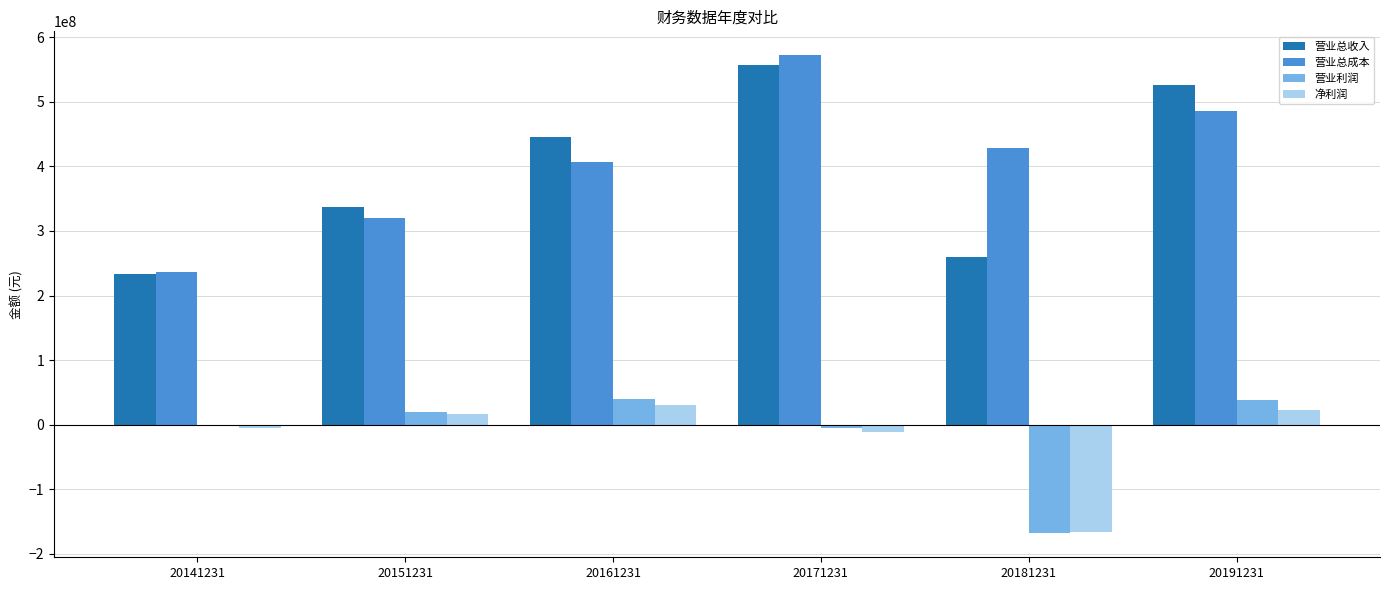

Where is 营业总收入 nearest to the value 395780233?

20161231